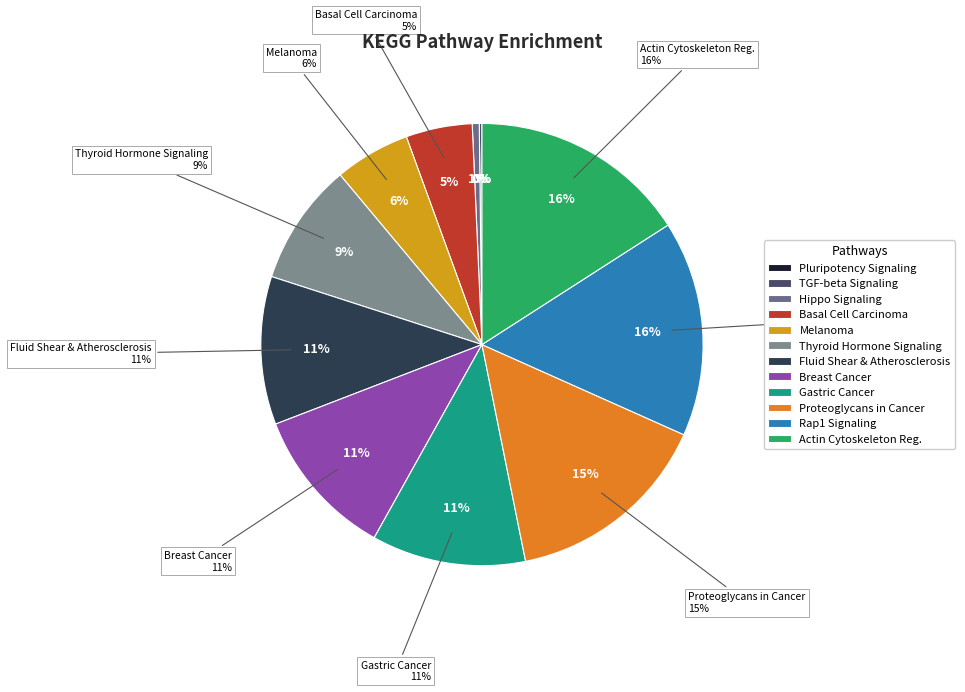

To the nearest percent, what percentage of the pie is Basal cell carcinoma?

5%